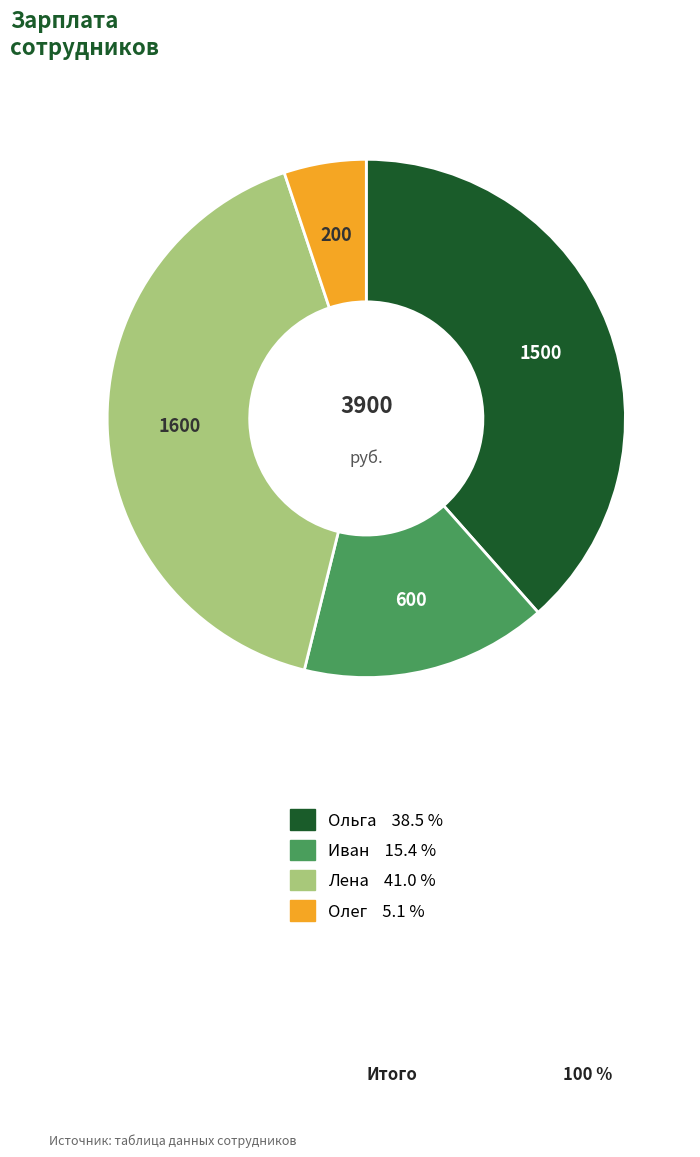

What is the smallest slice in the pie chart?

Олег